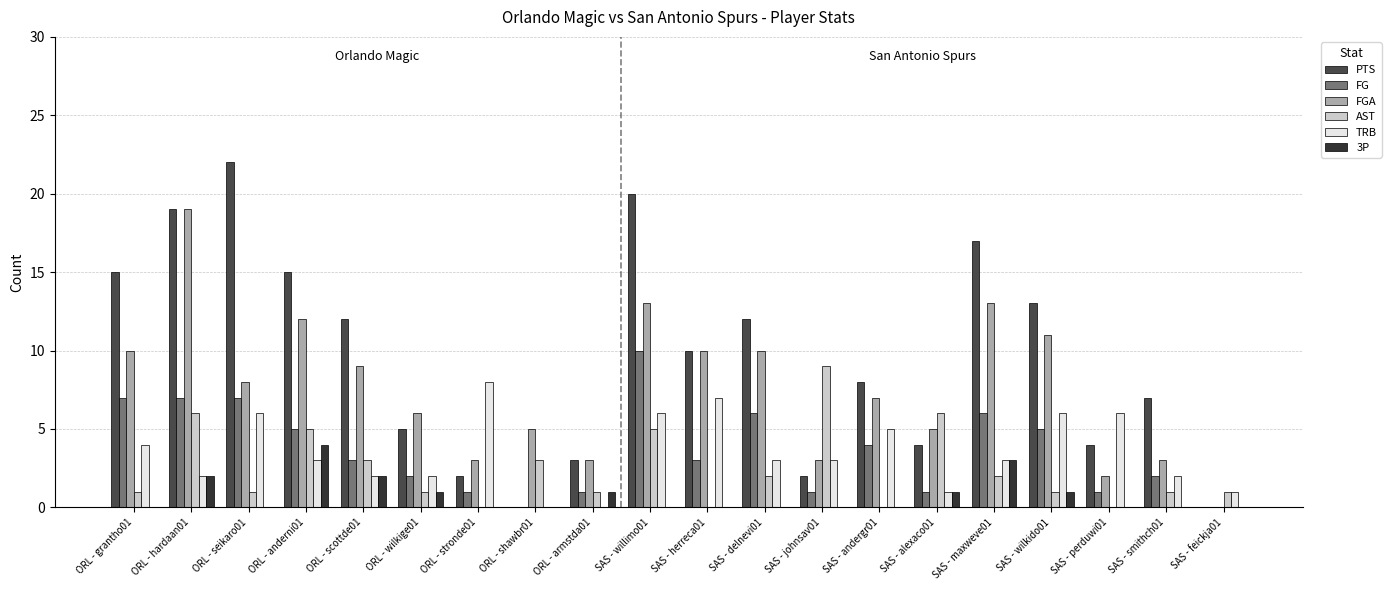

What is the spread (max minus min) of values at ORL - grantho01?

15